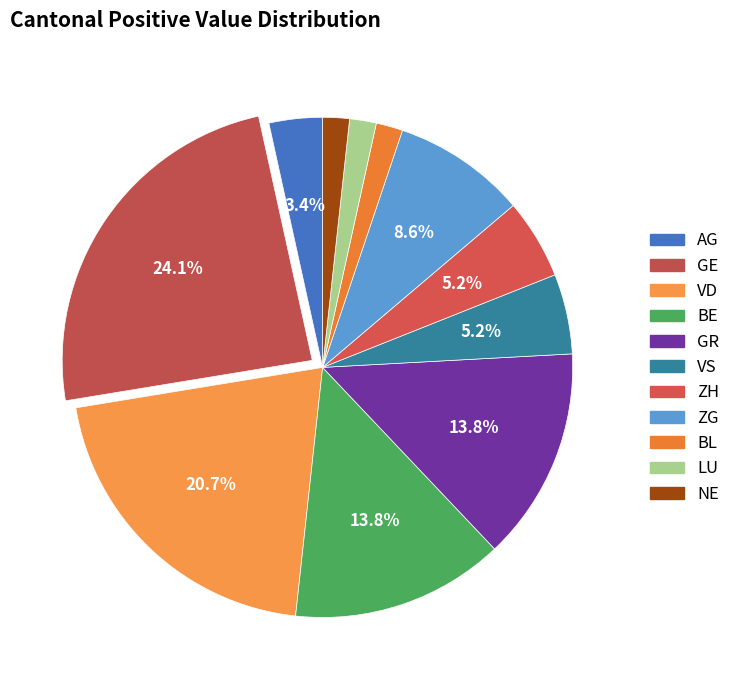

Count the number of slices in the pie.

11